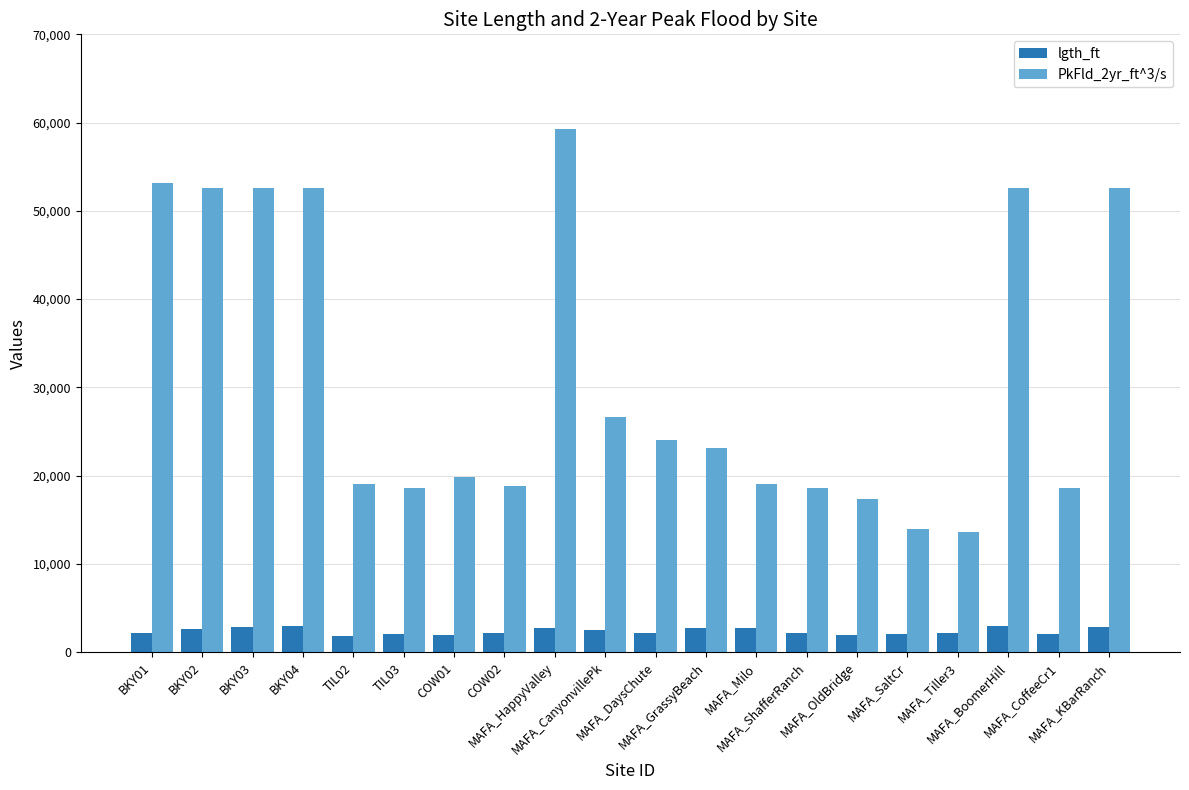

Rank the series at MAFA_CoffeeCr1 from lowest to highest value.

lgth_ft, PkFld_2yr_ft^3/s